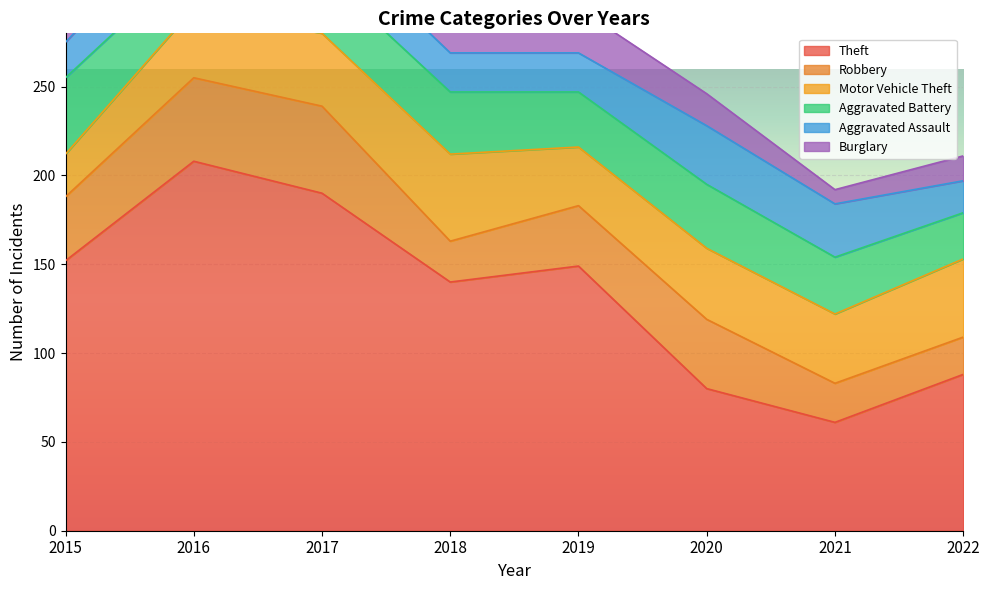

How many lines are shown in the chart?

6